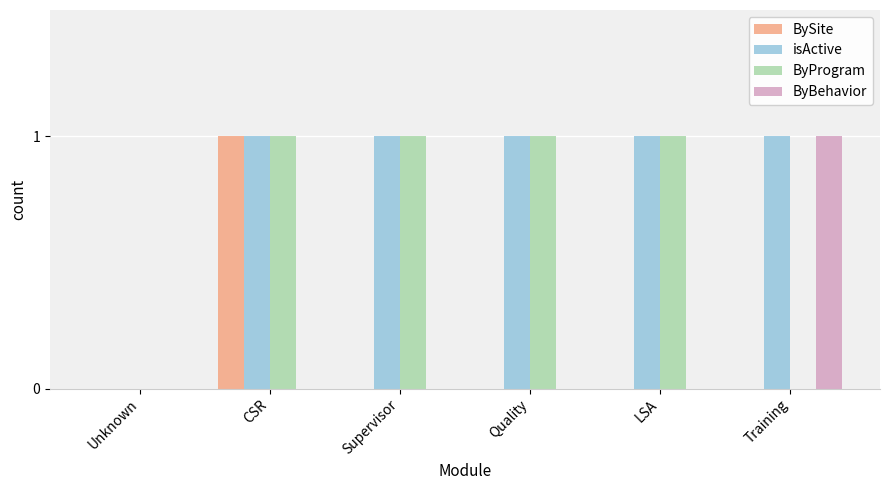

Which series has the largest total across all categories?

isActive